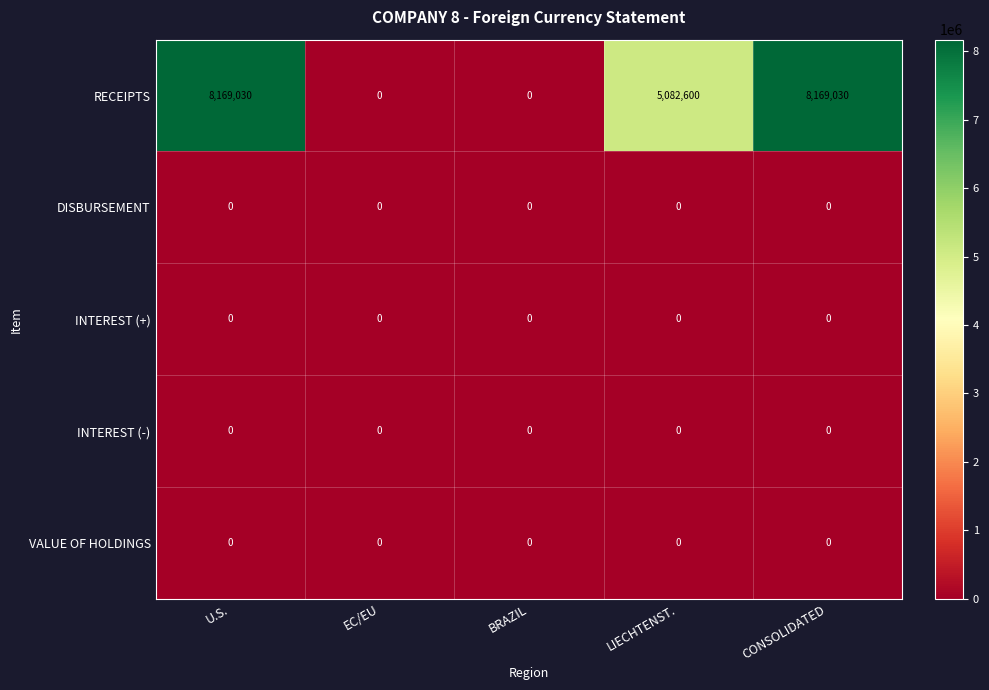

What is the sum of all RECEIPTS values?

21420660